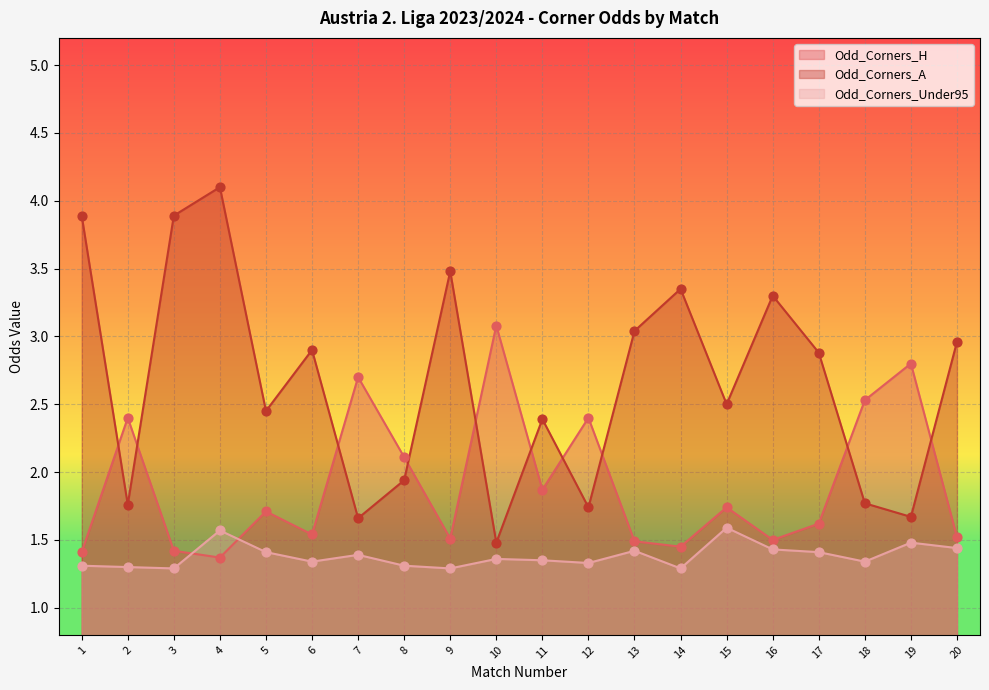

Which series contains the lowest Y value?

Odd_Corners_Under95